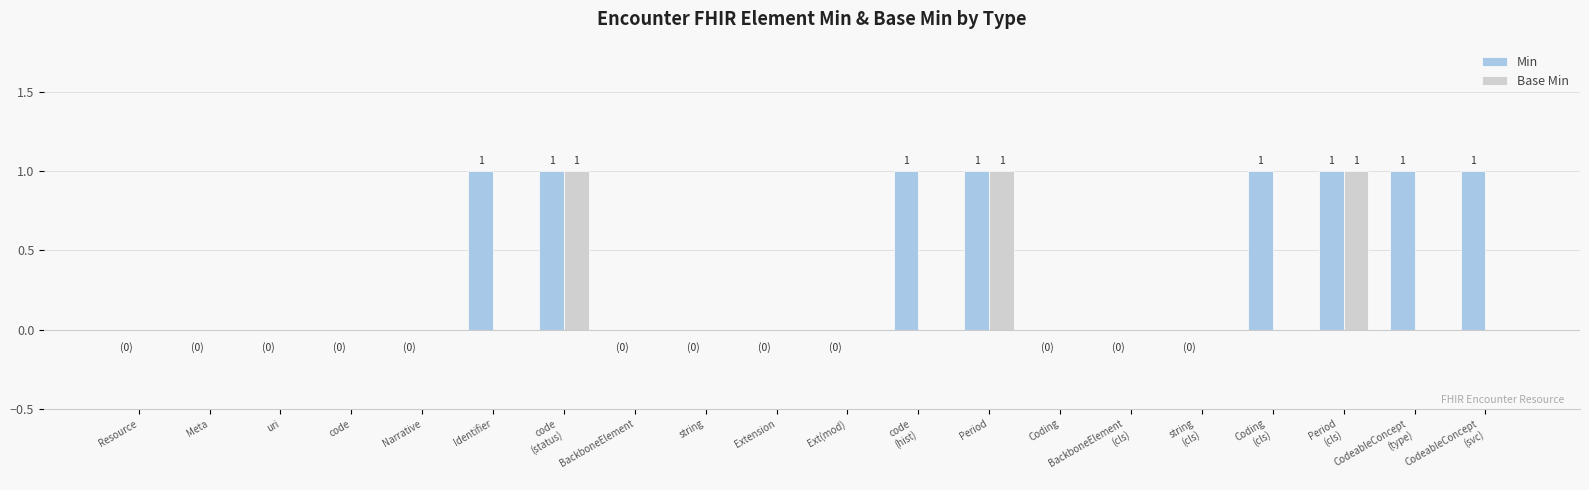

The value of Base Min at Identifier is 0. True or false?

True